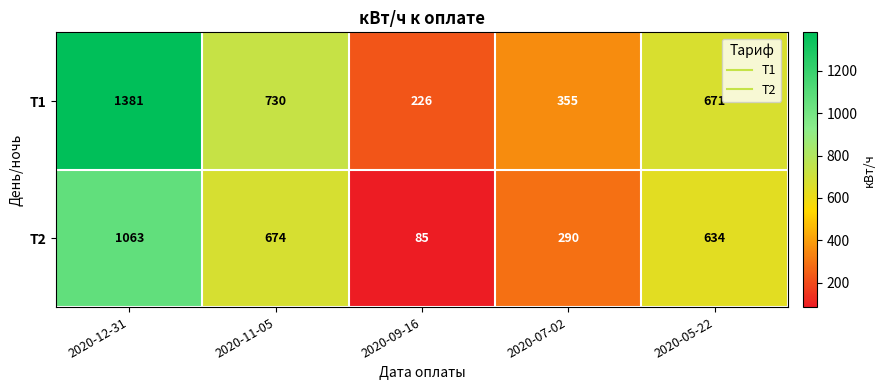

Reading left to right, extract all data points from this chart.

Т1: 2020-12-31=1381	2020-11-05=730	2020-09-16=226	2020-07-02=355	2020-05-22=671
Т2: 2020-12-31=1063	2020-11-05=674	2020-09-16=85	2020-07-02=290	2020-05-22=634